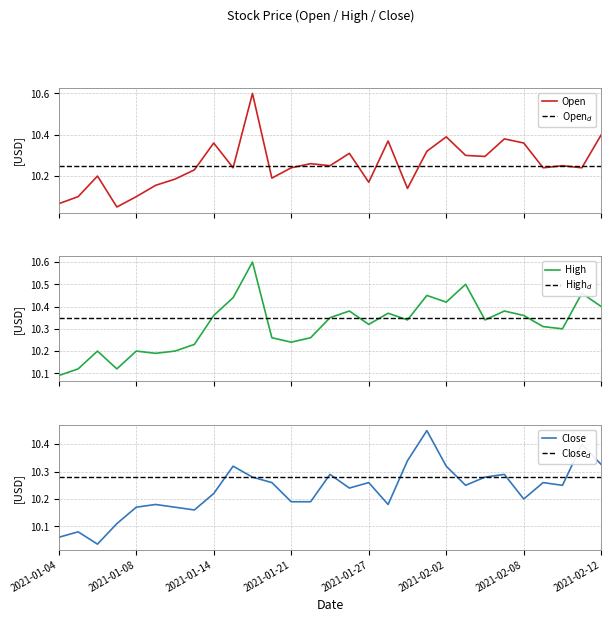

What is the total value across all series at 2021-01-29?

30.8